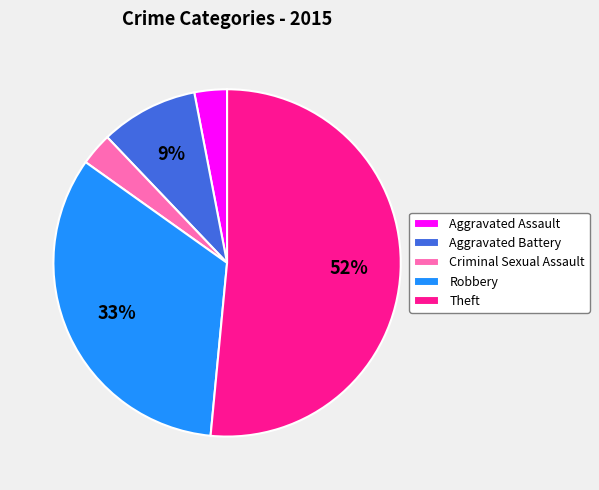

Which slice is the largest?

Theft